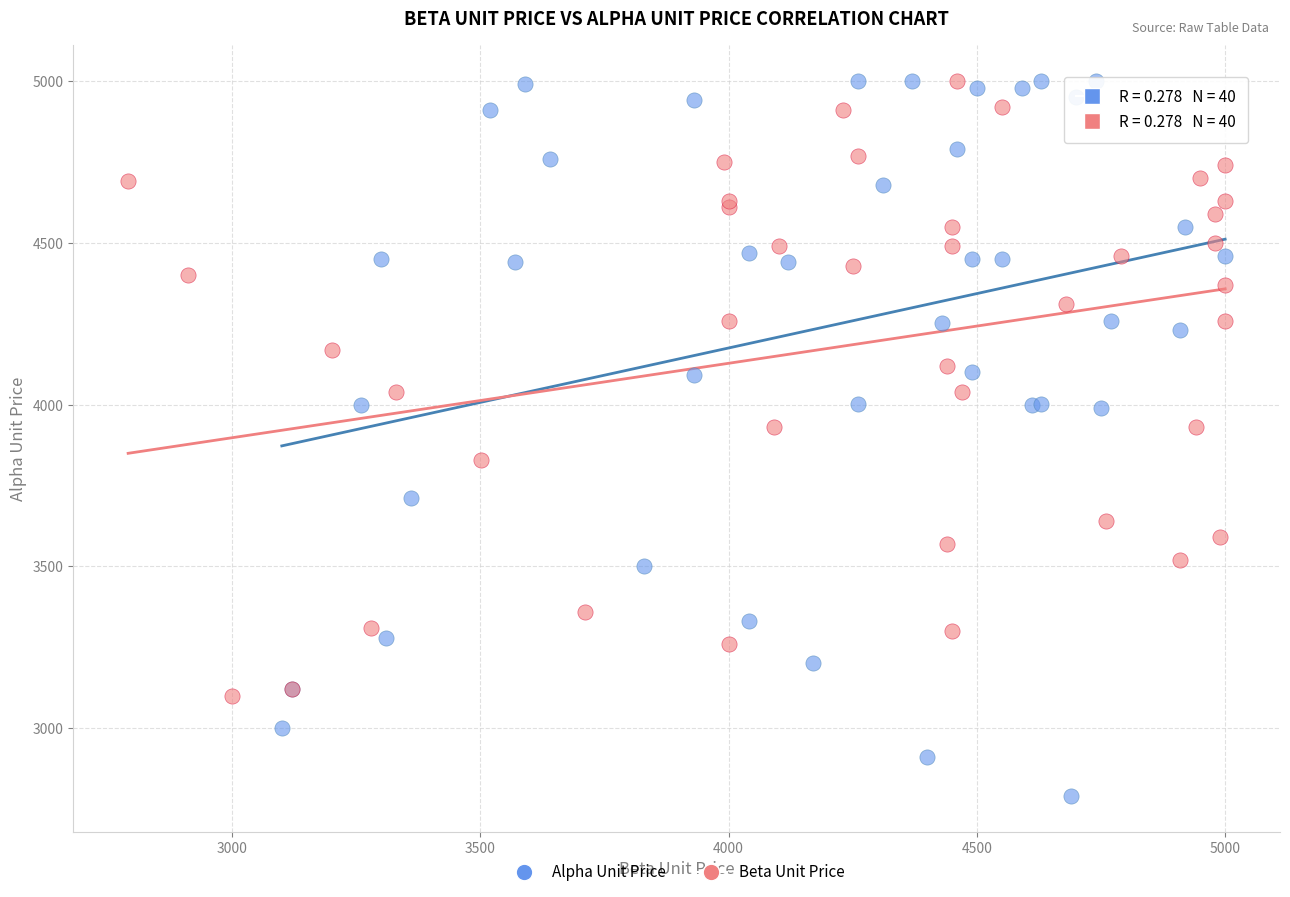

Which series contains the lowest Y value?

Alpha Unit Price